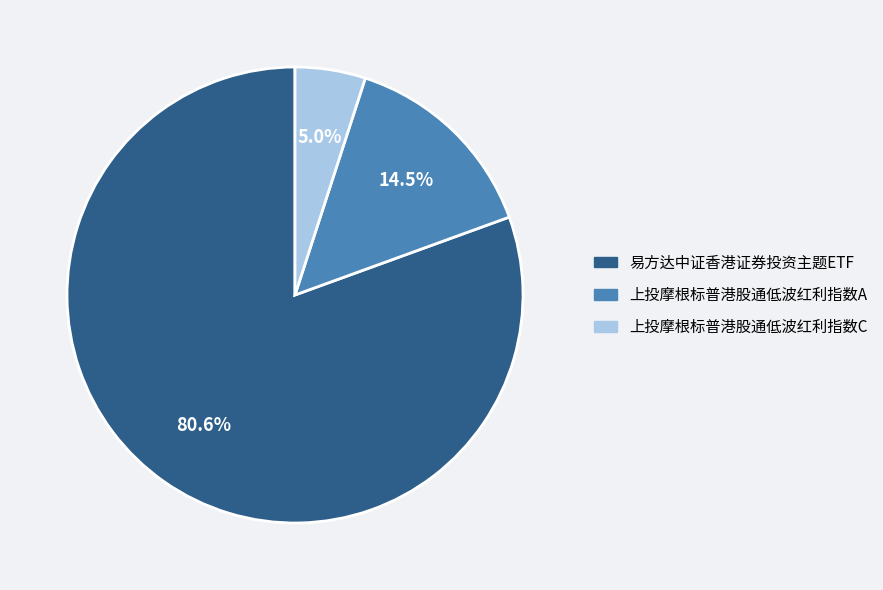

What is the ratio of the value at 上投摩根标普港股通低波红利指数C to the value at 上投摩根标普港股通低波红利指数A?

0.3